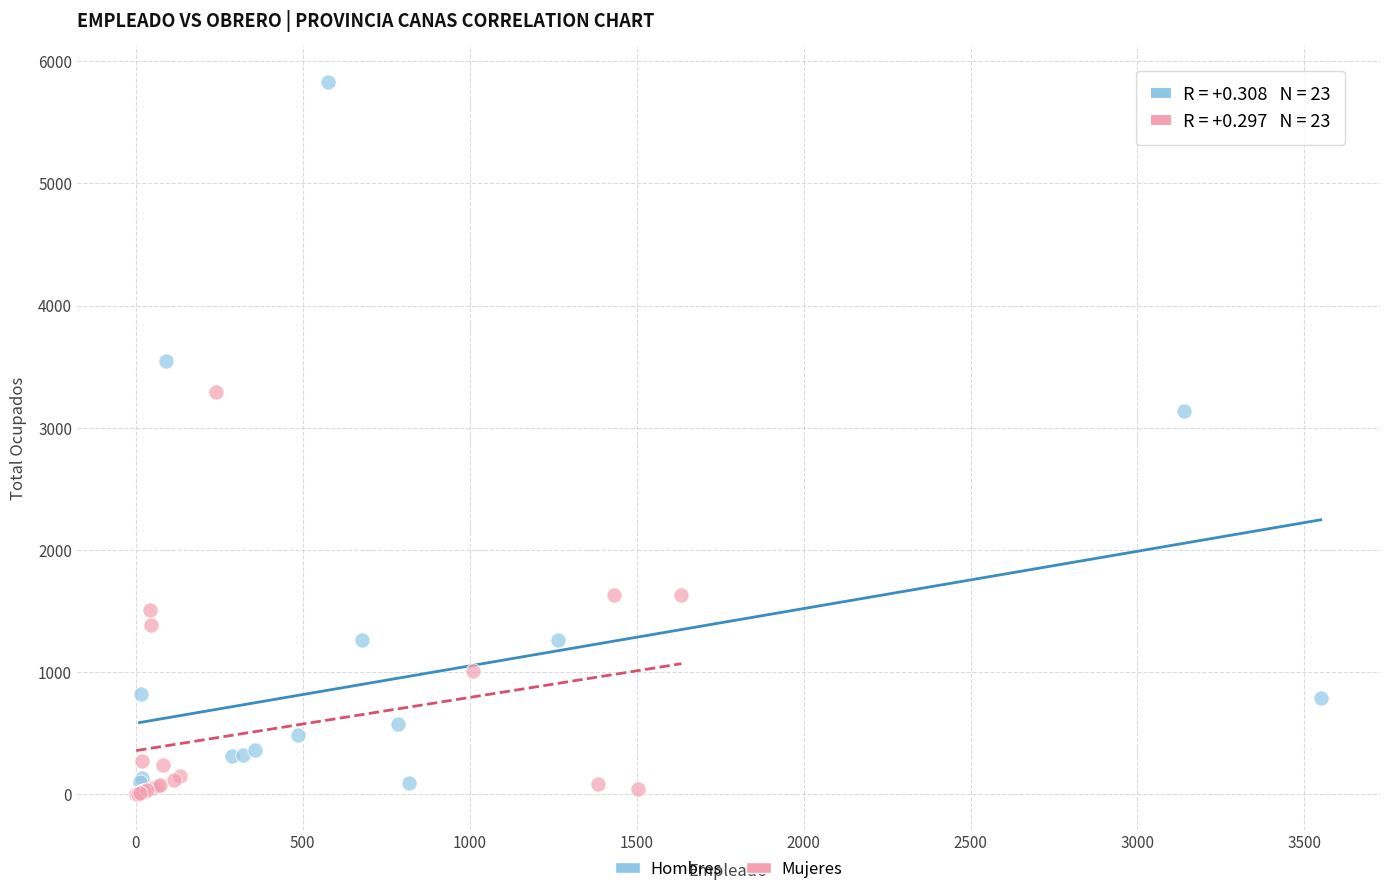

Which series has the largest Y range (max minus min)?

Hombres